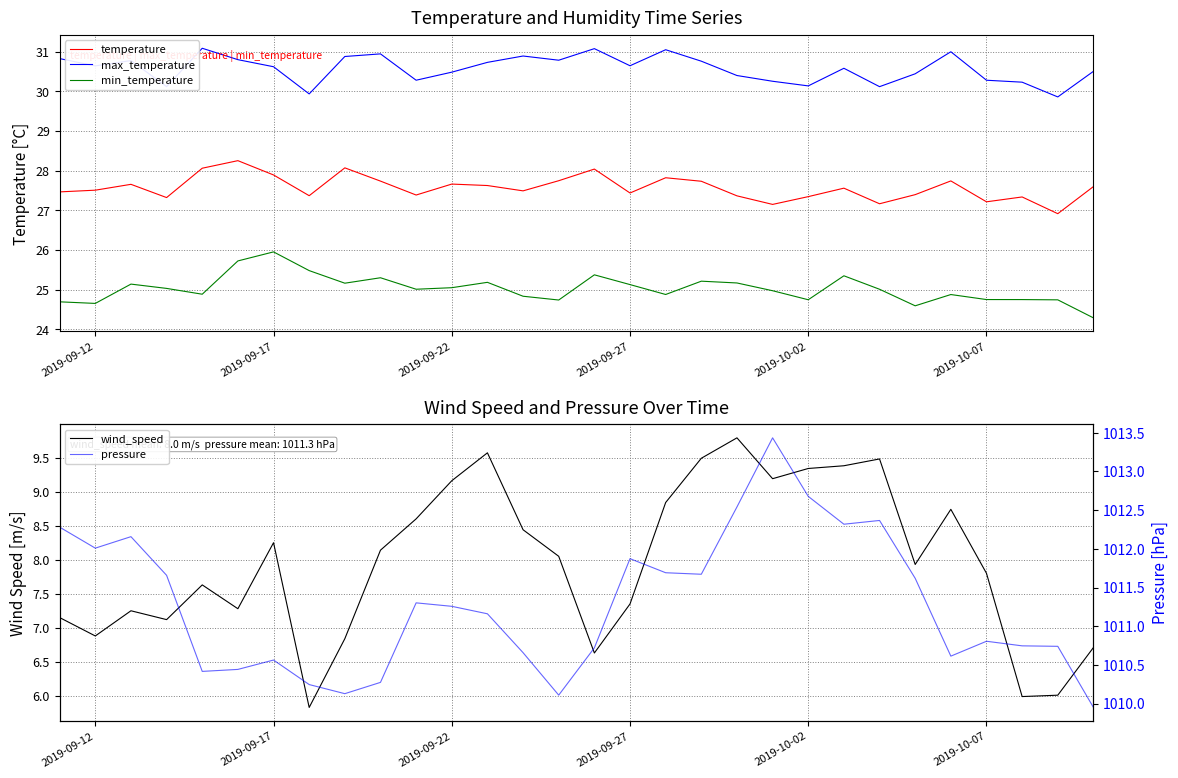

Reading left to right, extract all data points from this chart.

temperature: 27.5	27.5	27.7	27.3	28.1	28.3	27.9	27.4	28.1	27.7	27.4	27.7	27.6	27.5	27.7	28.0	27.4	27.8	27.7	27.4	27.1	27.3	27.6	27.2	27.4	27.7	27.2	27.3	26.9	27.6
max_temperature: 30.8	30.6	30.8	30.1	31.1	30.8	30.6	29.9	30.9	30.9	30.3	30.5	30.7	30.9	30.8	31.1	30.6	31.0	30.8	30.4	30.3	30.1	30.6	30.1	30.4	31.0	30.3	30.2	29.9	30.5
min_temperature: 24.7	24.7	25.1	25.0	24.9	25.7	26.0	25.5	25.2	25.3	25.0	25.0	25.2	24.8	24.7	25.4	25.1	24.9	25.2	25.2	25.0	24.7	25.3	25.0	24.6	24.9	24.8	24.8	24.7	24.3
wind_speed: 7.2	6.9	7.2	7.1	7.6	7.3	8.2	5.8	6.8	8.1	8.6	9.2	9.6	8.4	8.1	6.6	7.3	8.8	9.5	9.8	9.2	9.3	9.4	9.5	7.9	8.7	7.8	6.0	6.0	6.7
pressure: 1012.3	1012.0	1012.2	1011.7	1010.4	1010.4	1010.6	1010.2	1010.1	1010.3	1011.3	1011.3	1011.2	1010.7	1010.1	1010.7	1011.9	1011.7	1011.7	1012.5	1013.4	1012.7	1012.3	1012.4	1011.6	1010.6	1010.8	1010.7	1010.7	1009.9